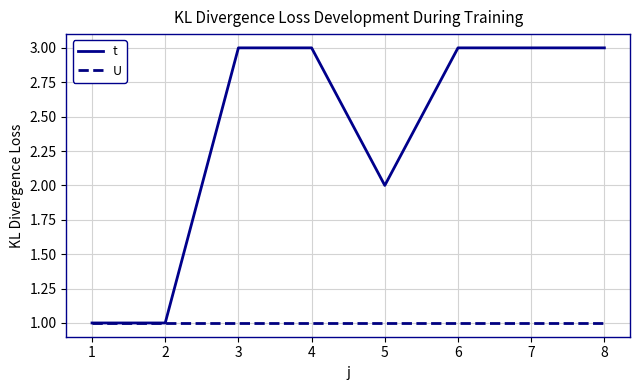

Which series has the widest spread of values?

t